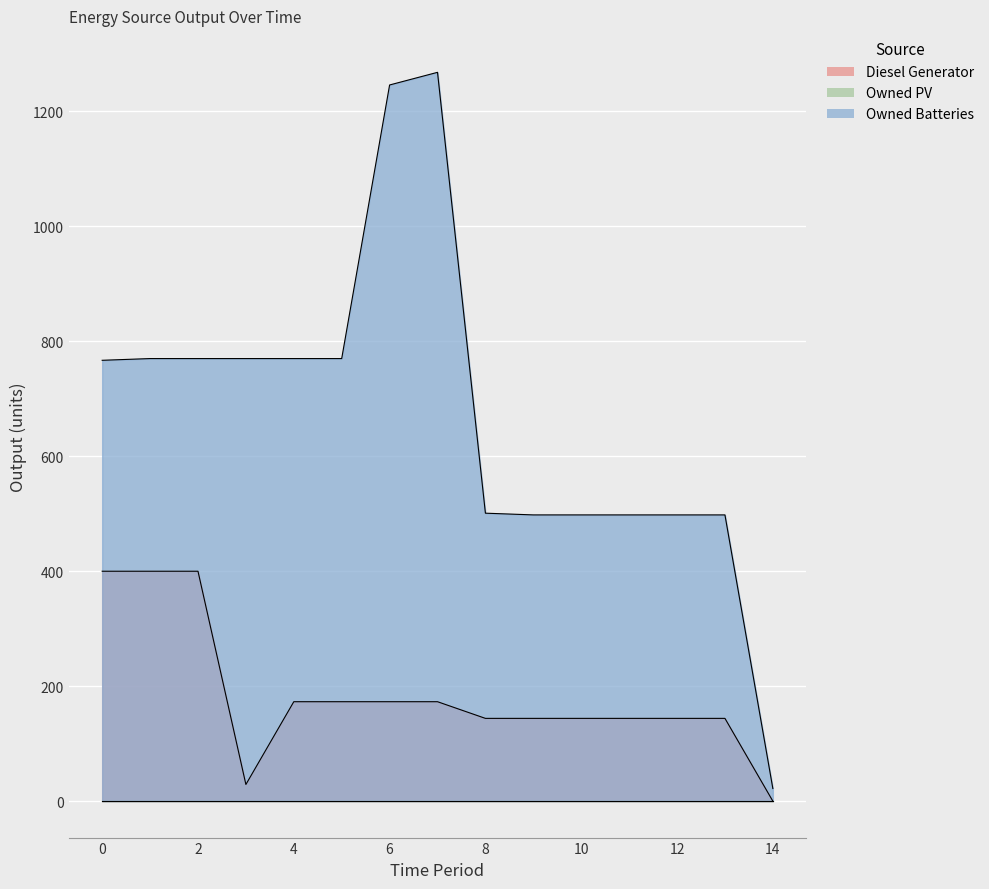

Where is Diesel Generator nearest to the value 200?

4